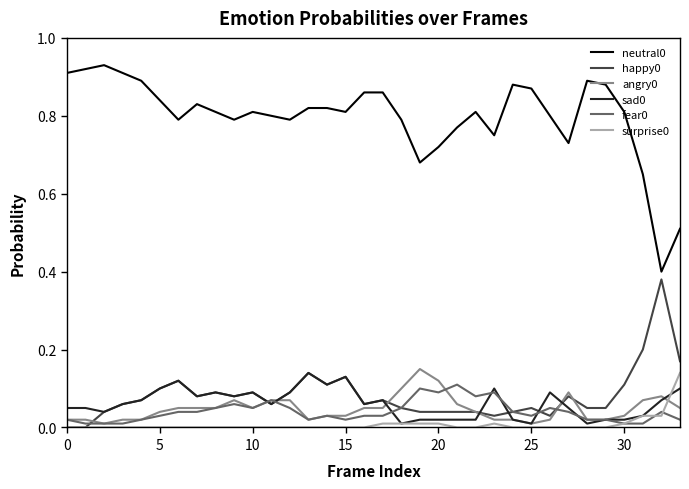

True or false: sad0 and neutral0 intersect in this chart.

False